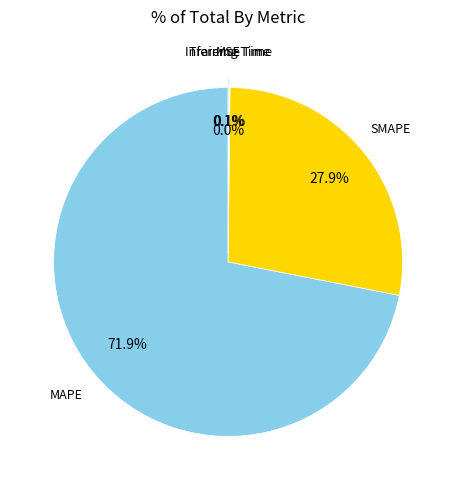

To the nearest percent, what is the combined percentage of SMAPE and MAPE?

100%